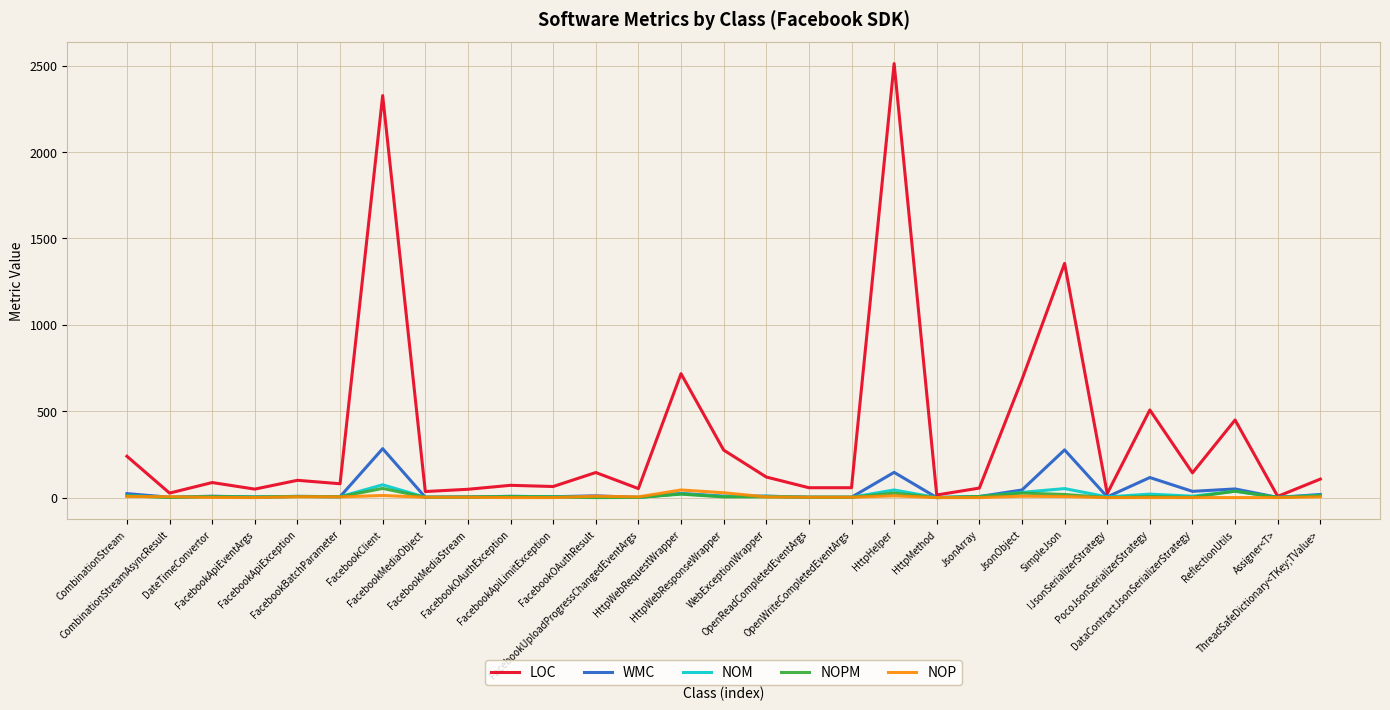

What is the greatest value displayed?

2511